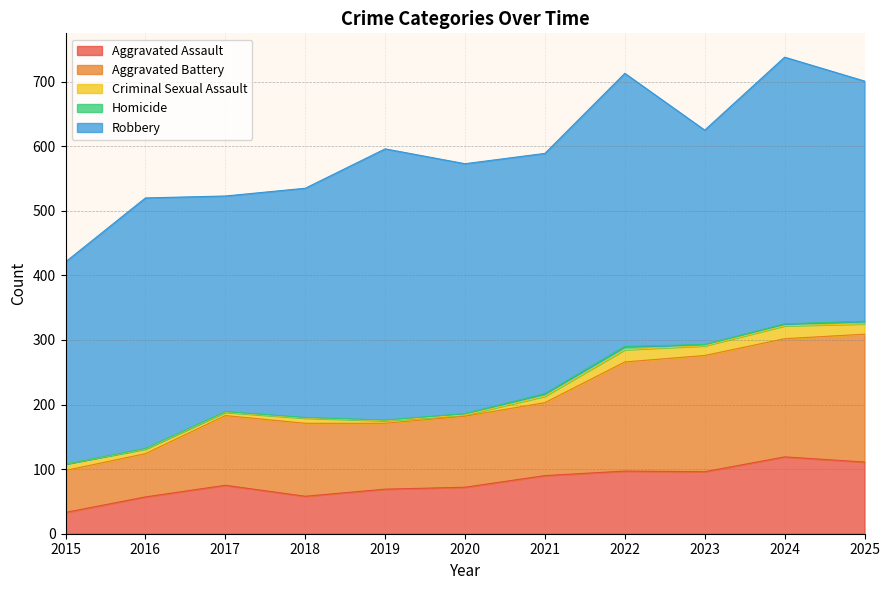

What is the total value across all series at 2017?

523